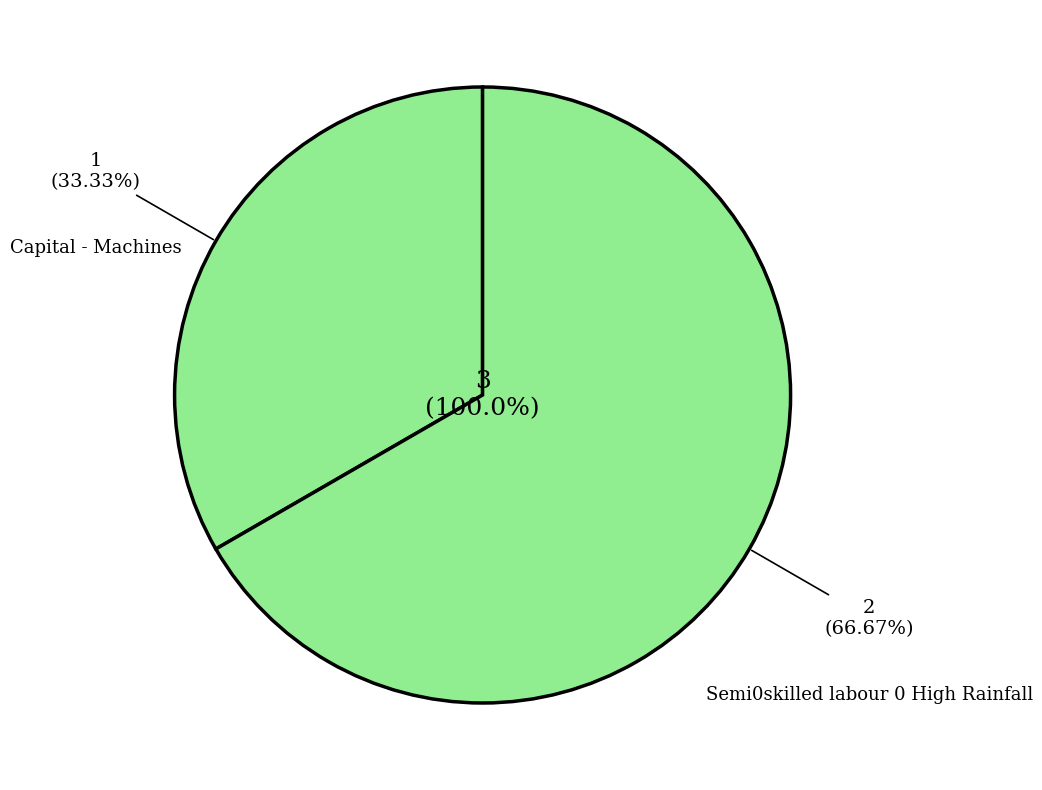

Is Semi0skilled labour 0 High Rainfall the majority of the pie?

Yes